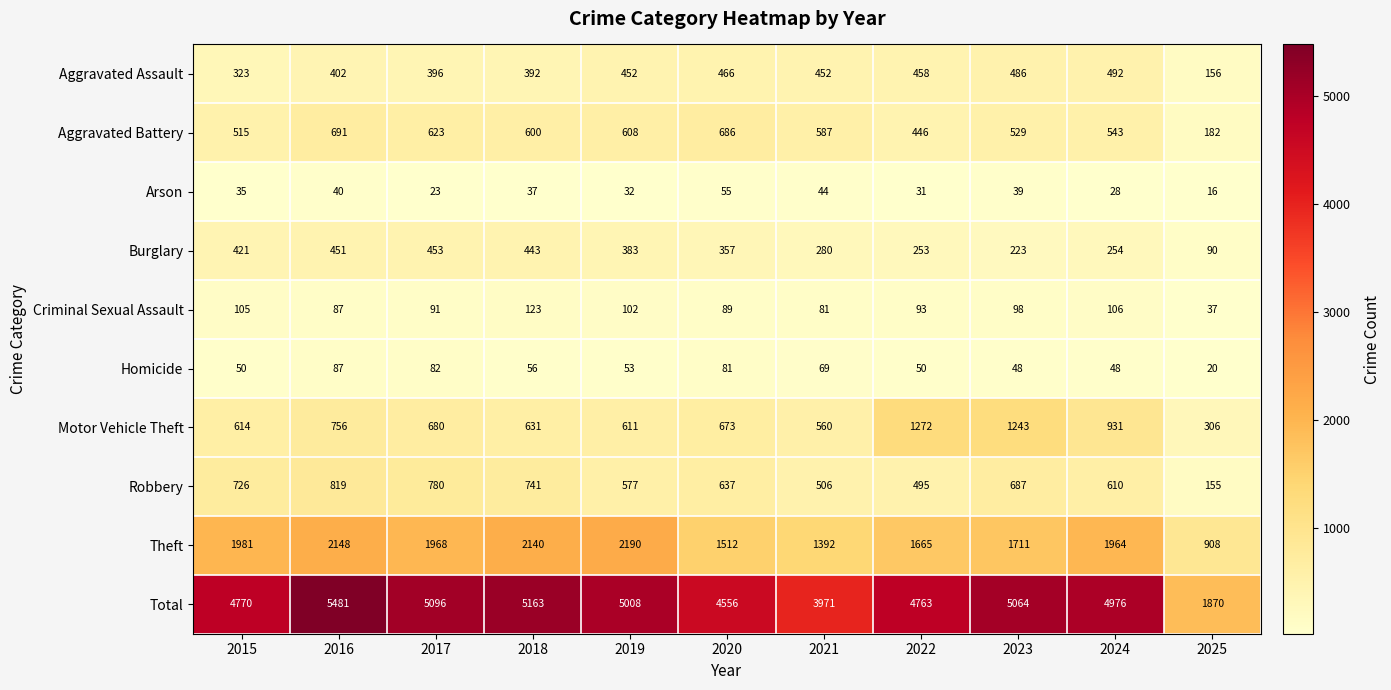

The Criminal Sexual Assault series shows 43 at 2024. True or false?

False